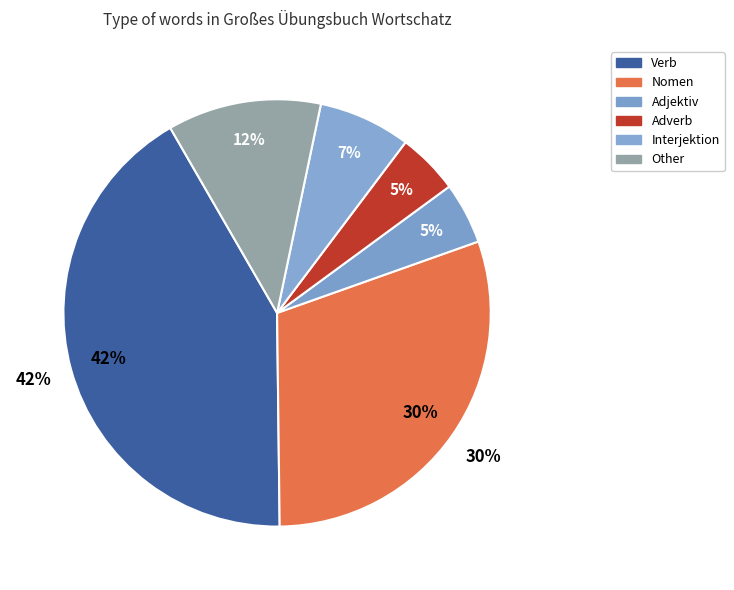

To the nearest percent, what is the combined percentage of Other and Verb?

53%